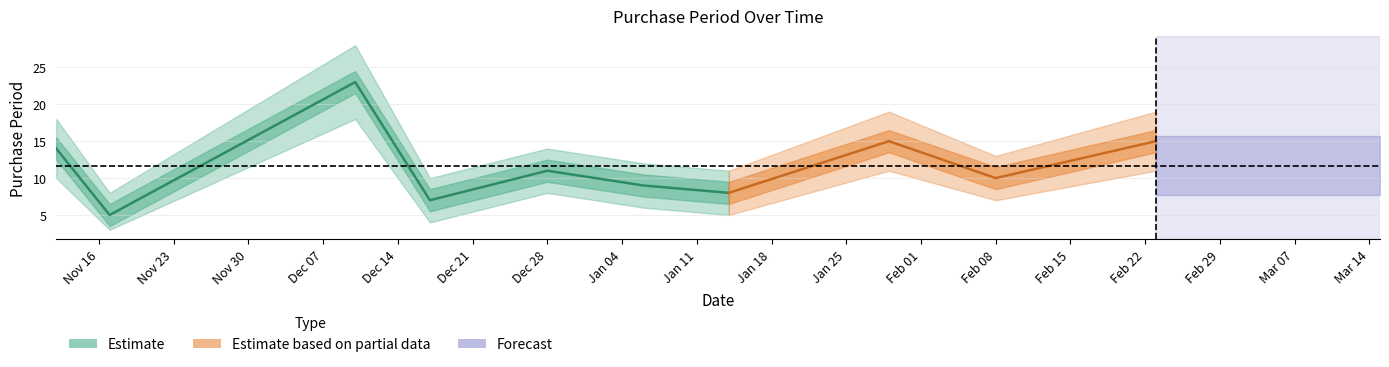

True or false: lower and upper intersect in this chart.

False